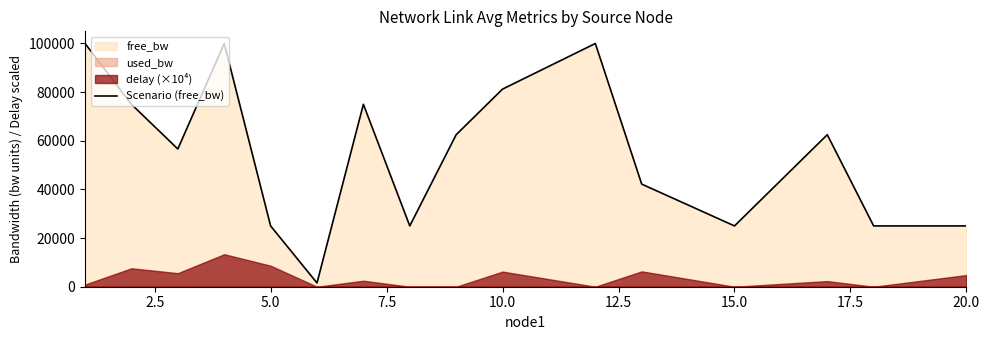

What is the average value?

55101.1